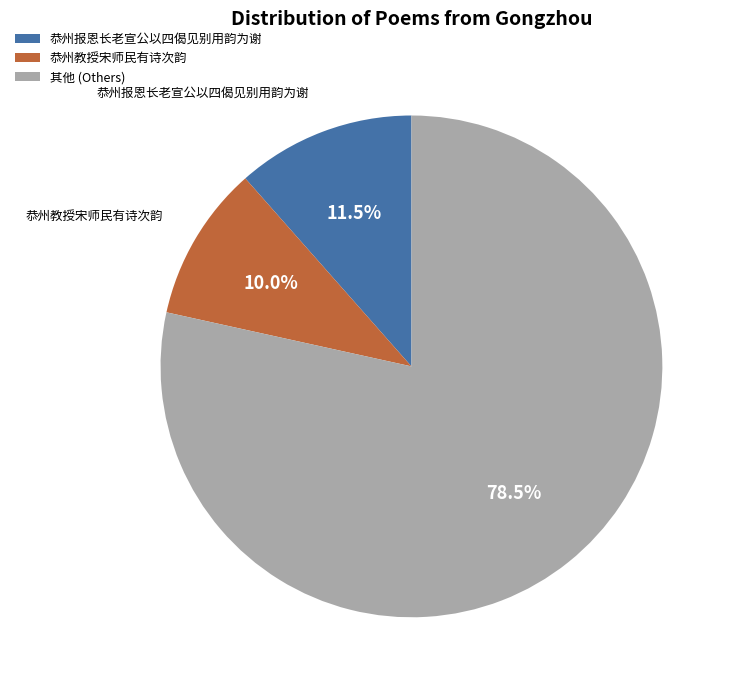

How many slices are in this pie chart?

3